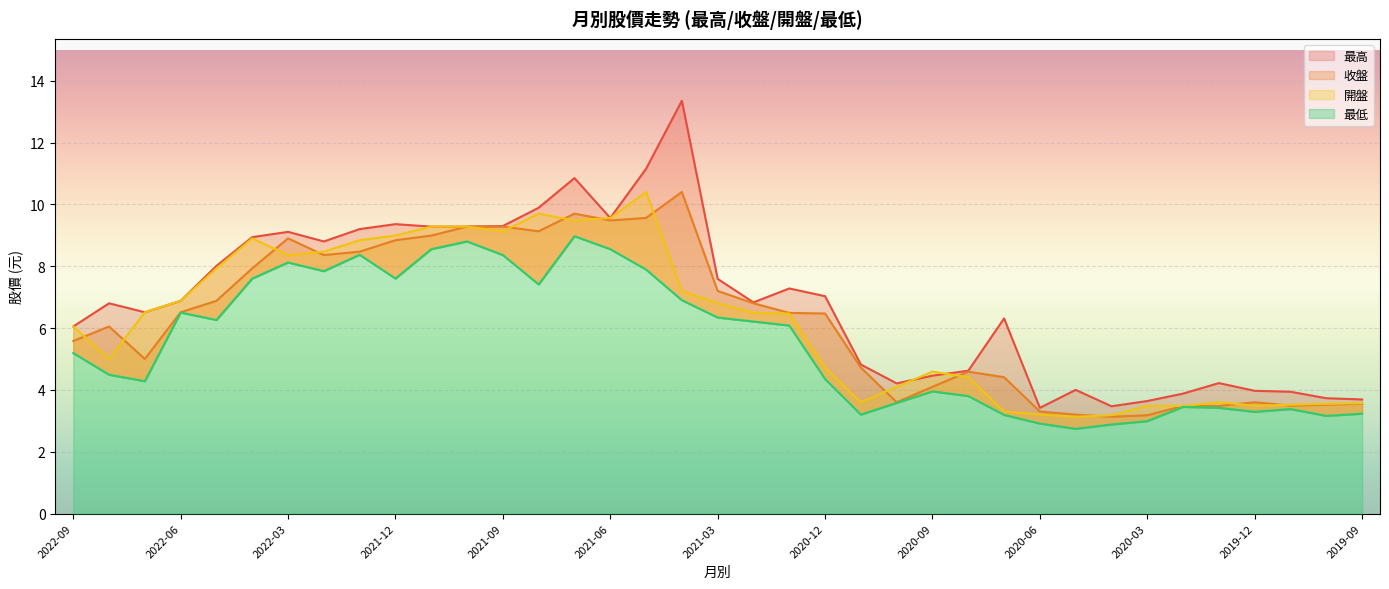

Where does the 收盤 series first go above 6?

2022-08